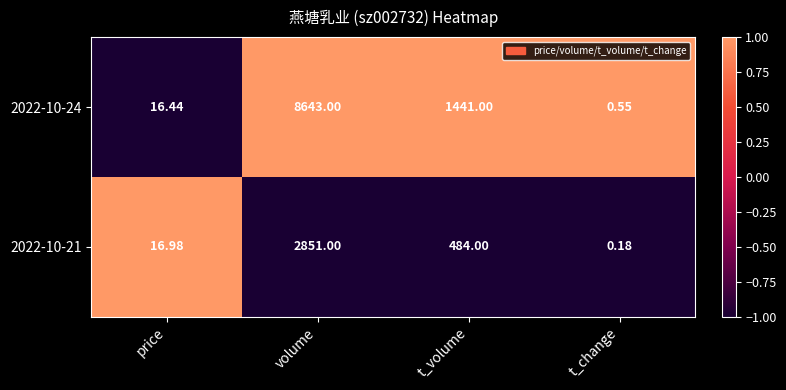

At which category is the sum across all series the highest?

volume